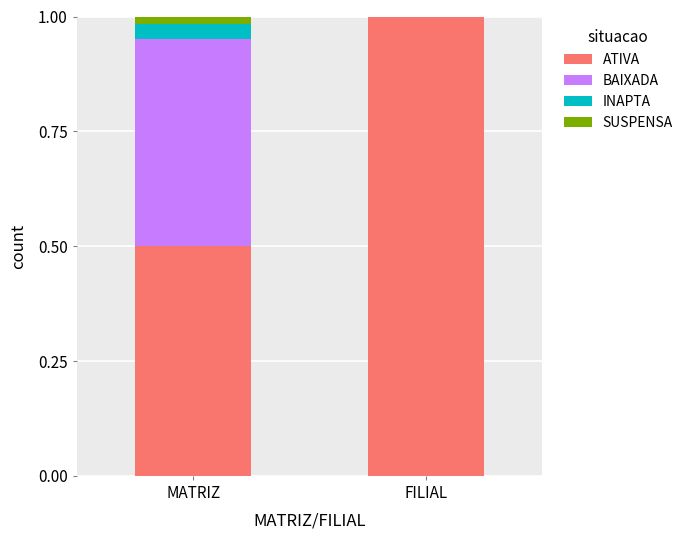

What is the total value across all series at FILIAL?

1.0